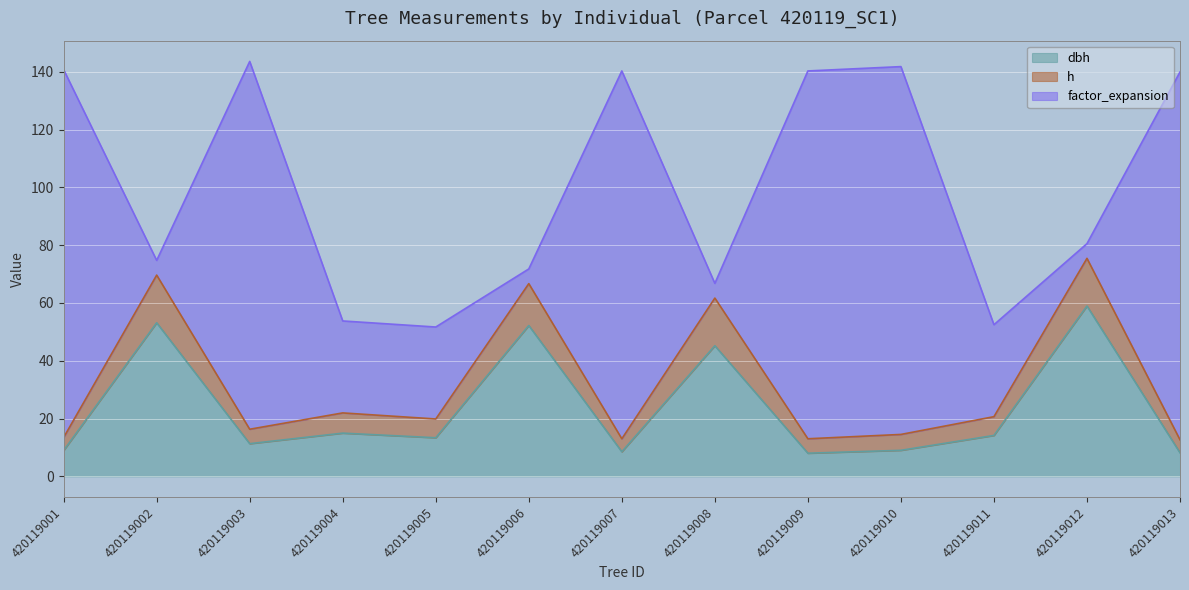

How many values in the dbh series exceed 13?

7